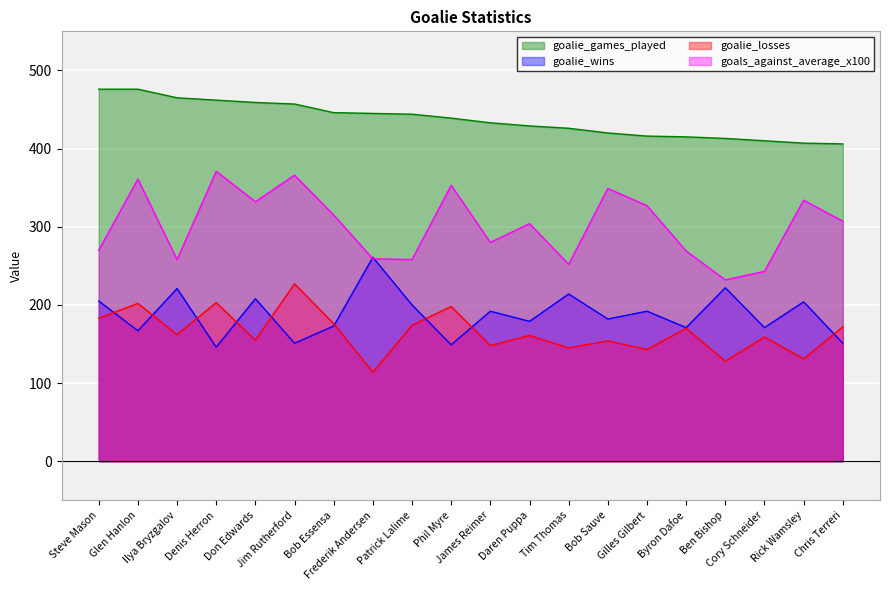

At which label does goalie_wins reach its peak?

Frederik Andersen